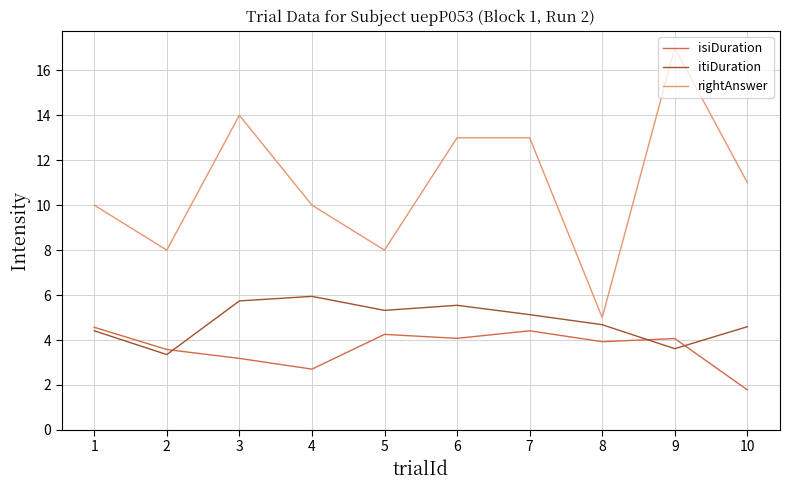

Which category has the lowest value in the itiDuration series?

2